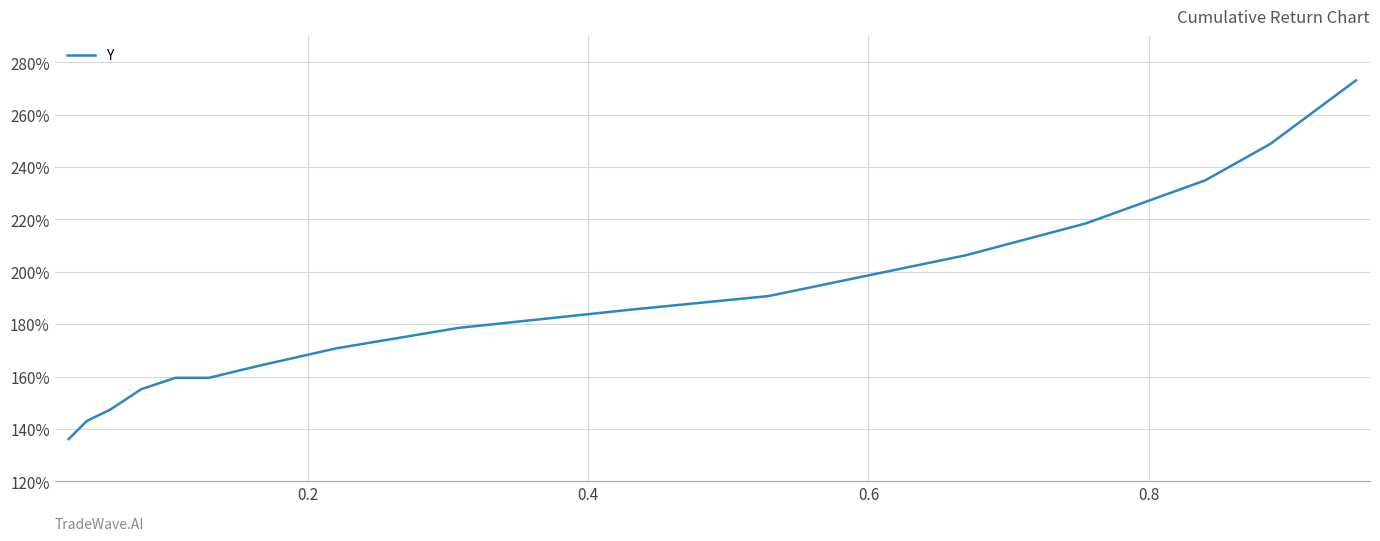

What is the maximum value shown in the chart?

273.1